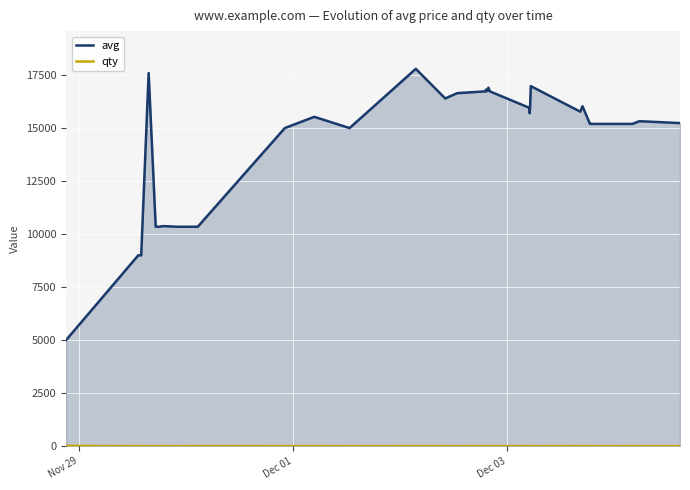

Which series has the largest range (max minus min)?

avg